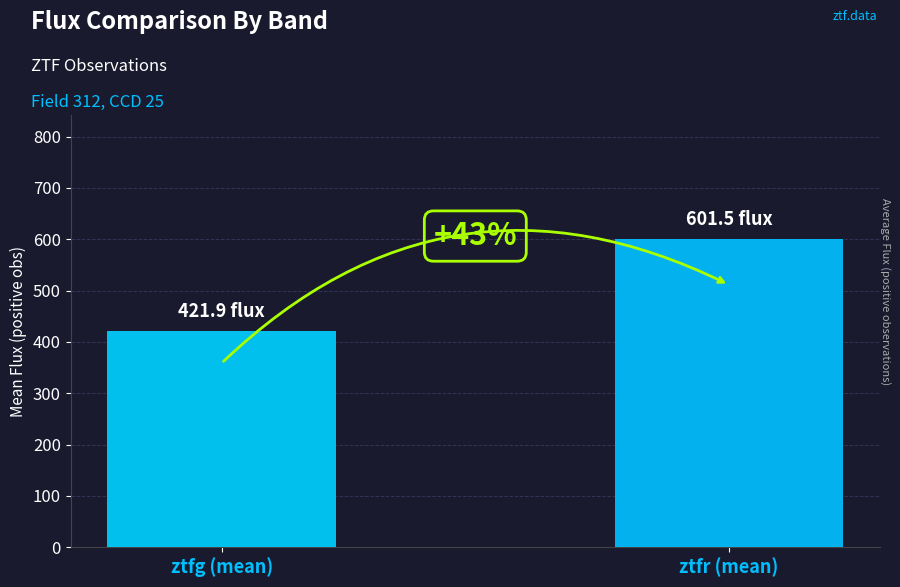

Rank the categories by value from highest to lowest.

ztfr (mean), ztfg (mean)